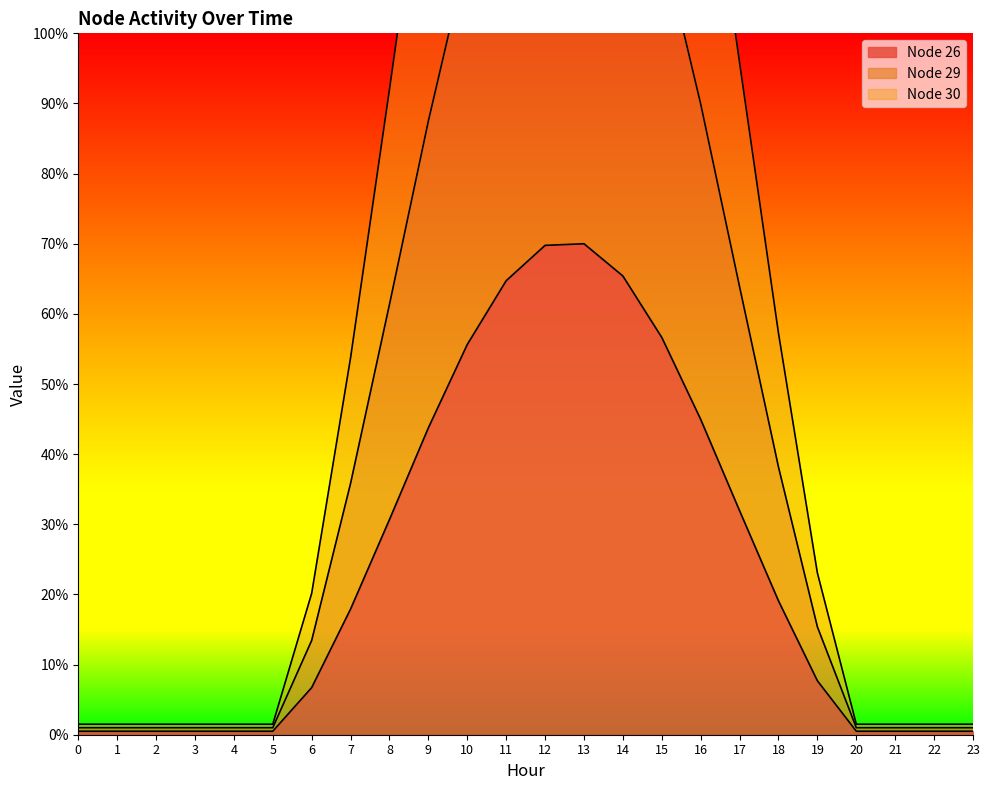

Reading right to left, extract all data points from this chart.

Node 26: 0.5	0.5	0.5	0.5	7.7	19.1	31.9	45.0	56.6	65.4	70.0	69.8	64.7	55.6	43.8	30.7	17.9	6.7	0.5	0.5	0.5	0.5	0.5	0.5
Node 29: 1.0	1.0	1.0	1.0	15.4	38.2	63.9	89.9	113.3	130.8	140.0	139.5	129.5	111.3	87.5	61.4	35.8	13.4	1.0	1.0	1.0	1.0	1.0	1.0
Node 30: 1.5	1.5	1.5	1.5	23.1	57.2	95.8	134.9	169.9	196.2	210.0	209.3	194.2	166.9	131.3	92.0	53.8	20.2	1.5	1.5	1.5	1.5	1.5	1.5